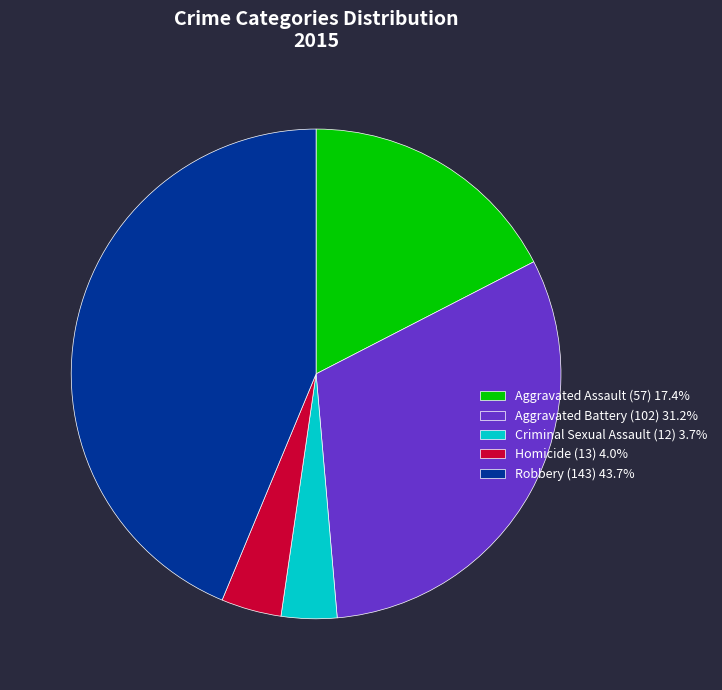

Is there a majority slice in this chart?

No